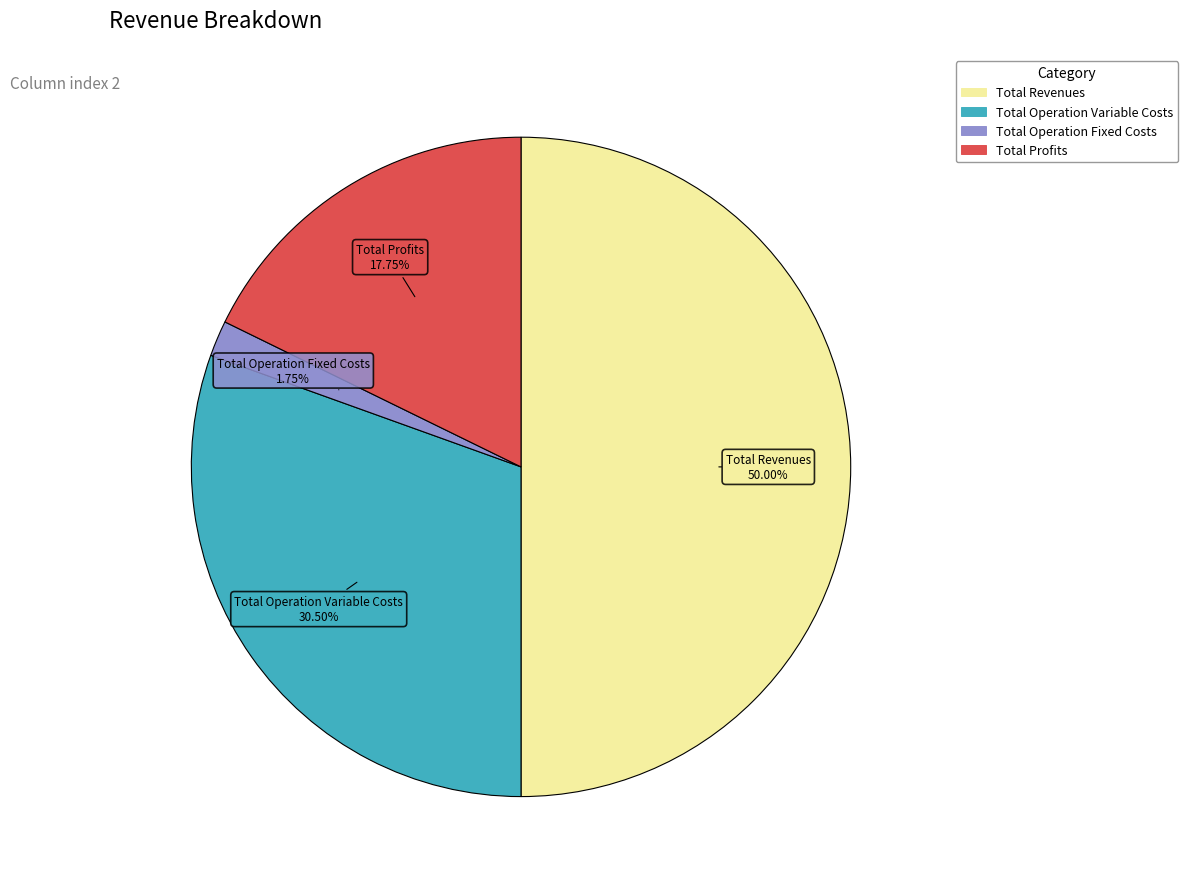

Which slice is the smallest?

Total Operation Fixed Costs